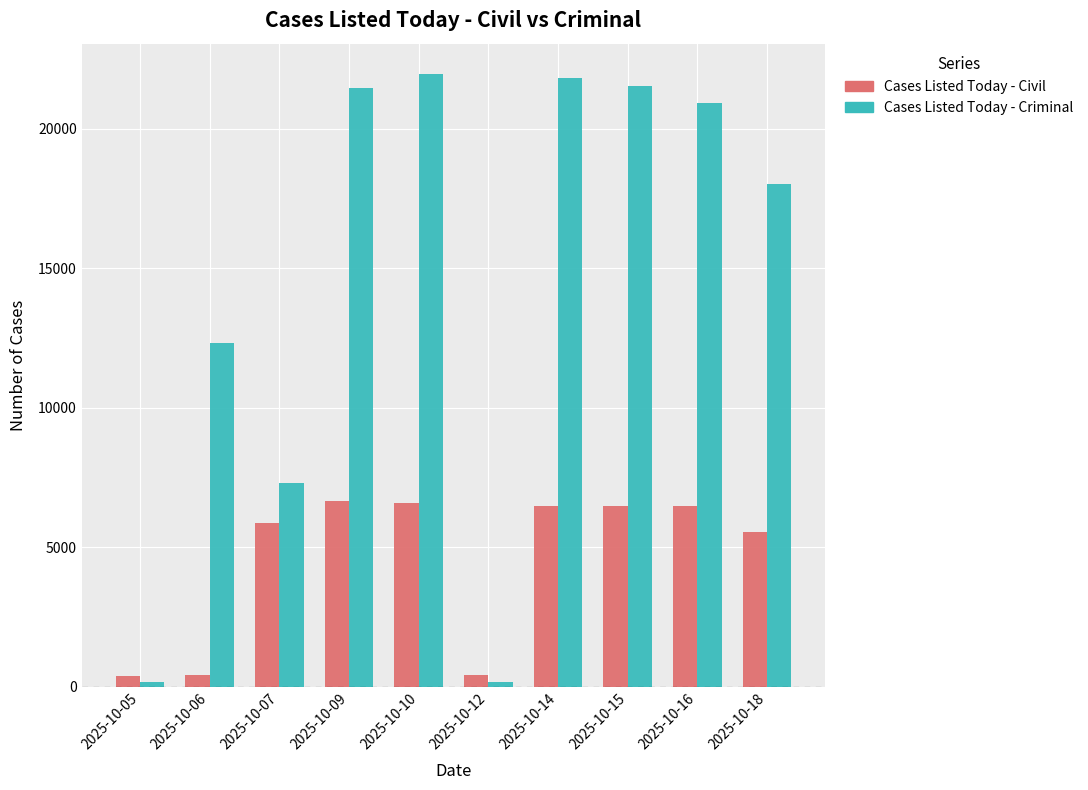

Between 2025-10-05 and 2025-10-15, which series saw the biggest shift?

Cases Listed Today - Criminal